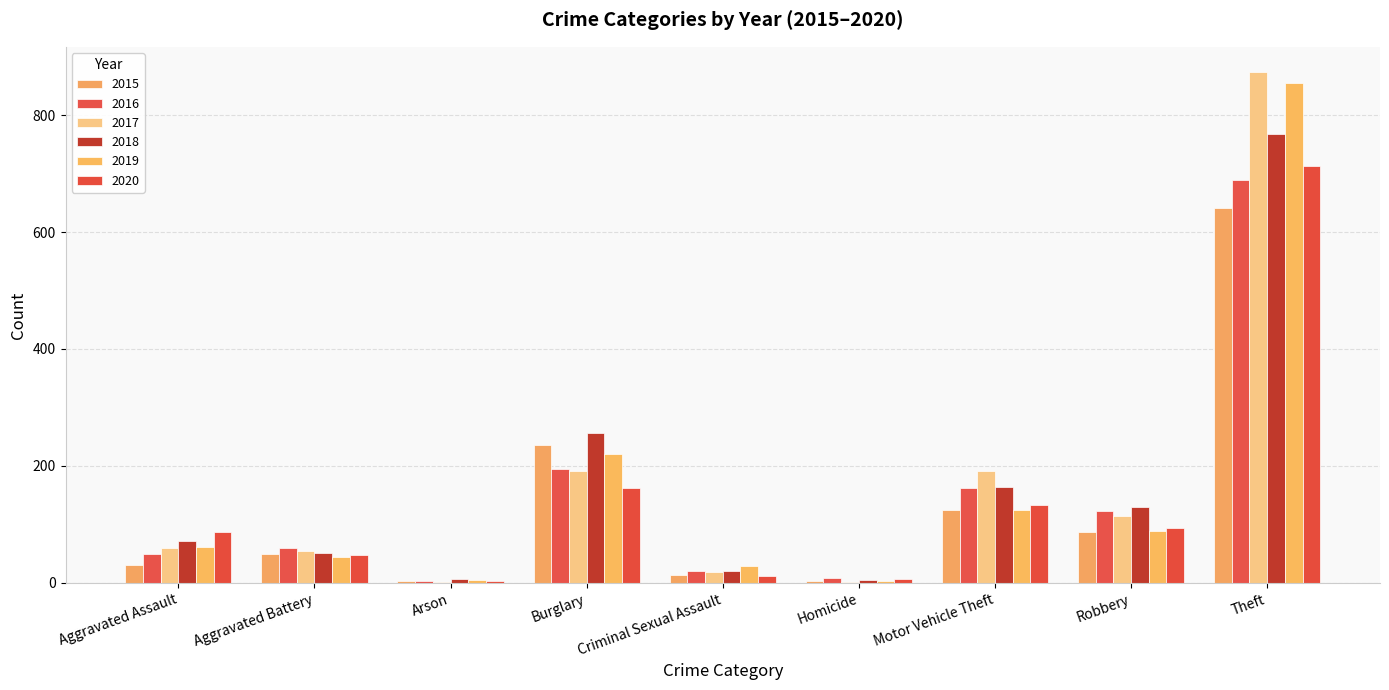

What is the difference between the highest and lowest values at Aggravated Battery?

15